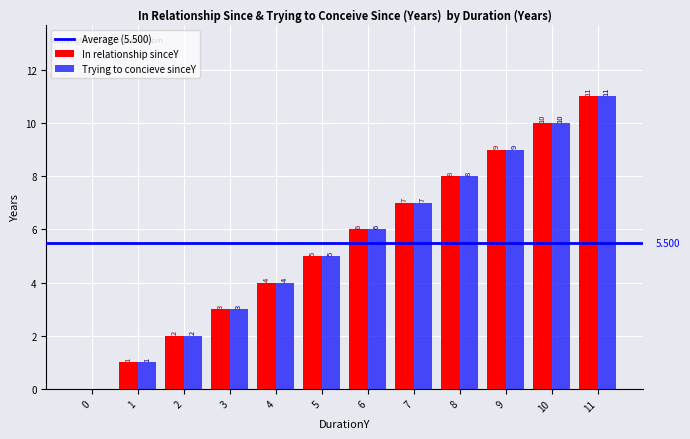

How many distinct data groups are displayed?

2